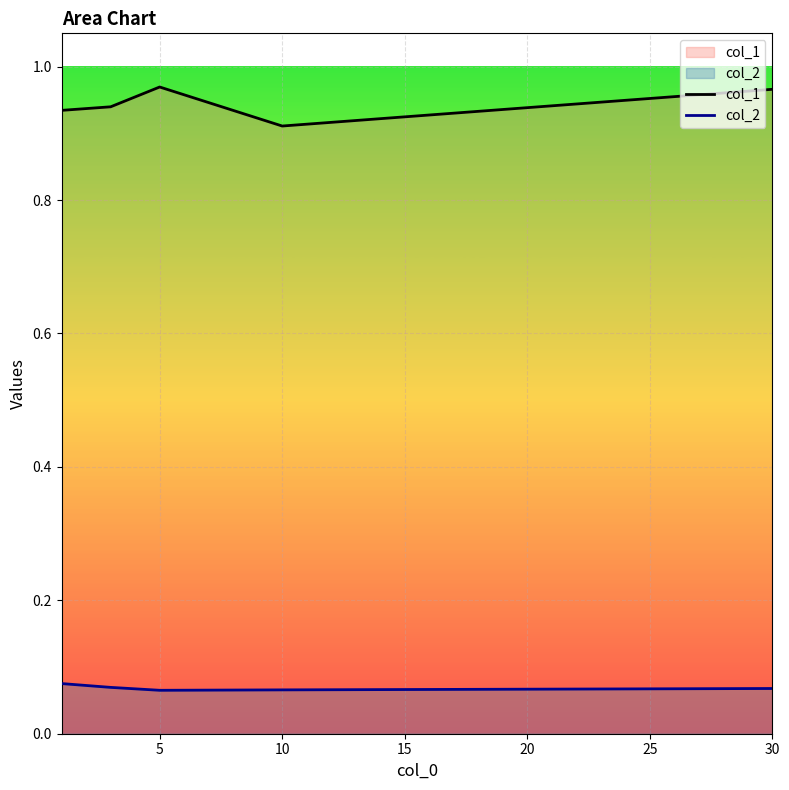

What is the difference between the highest and lowest values at 15?

0.9